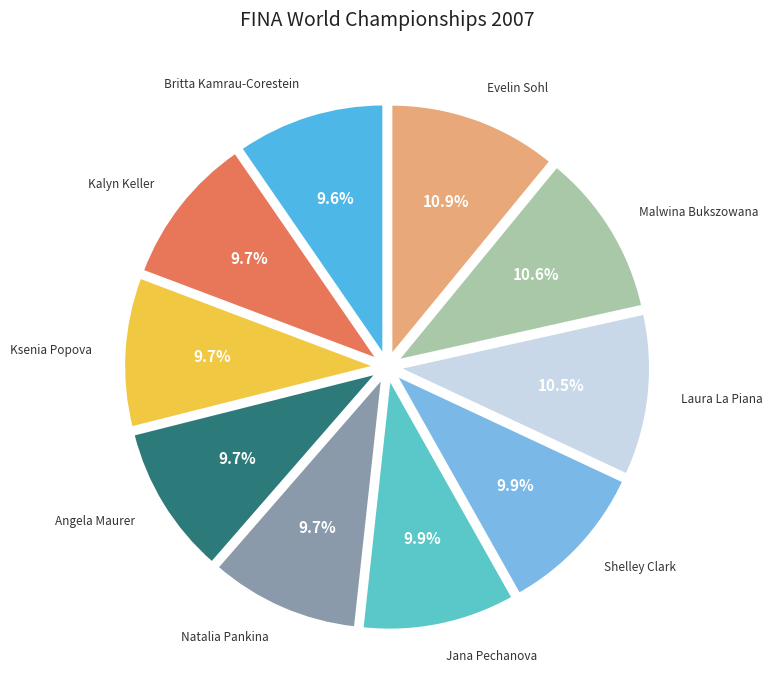

Combined, do Laura La Piana and Jana Pechanova account for over 50%?

No